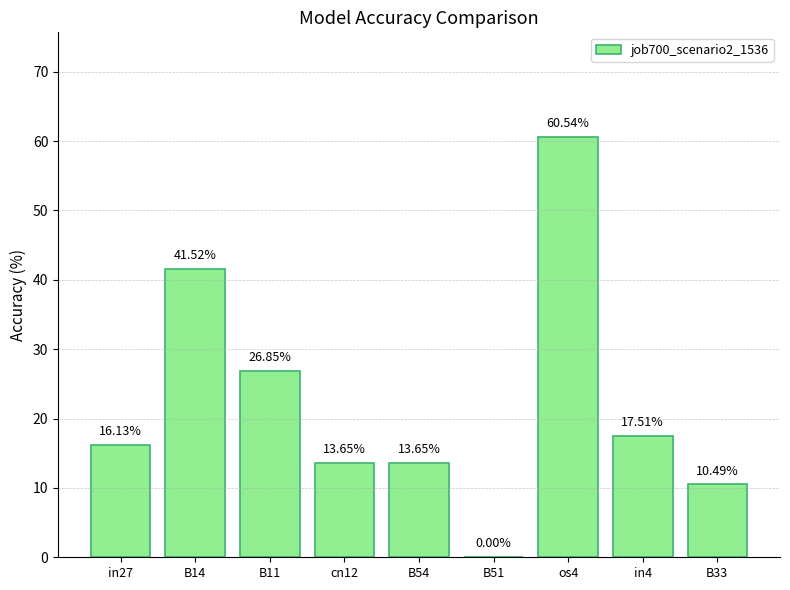

Are the bars horizontal?

No